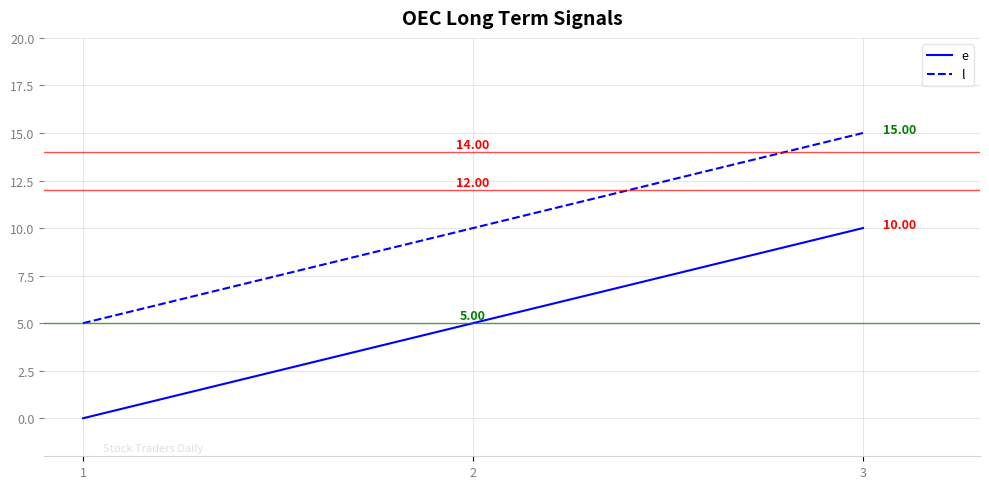

What is the spread (max minus min) of values at 1?

5